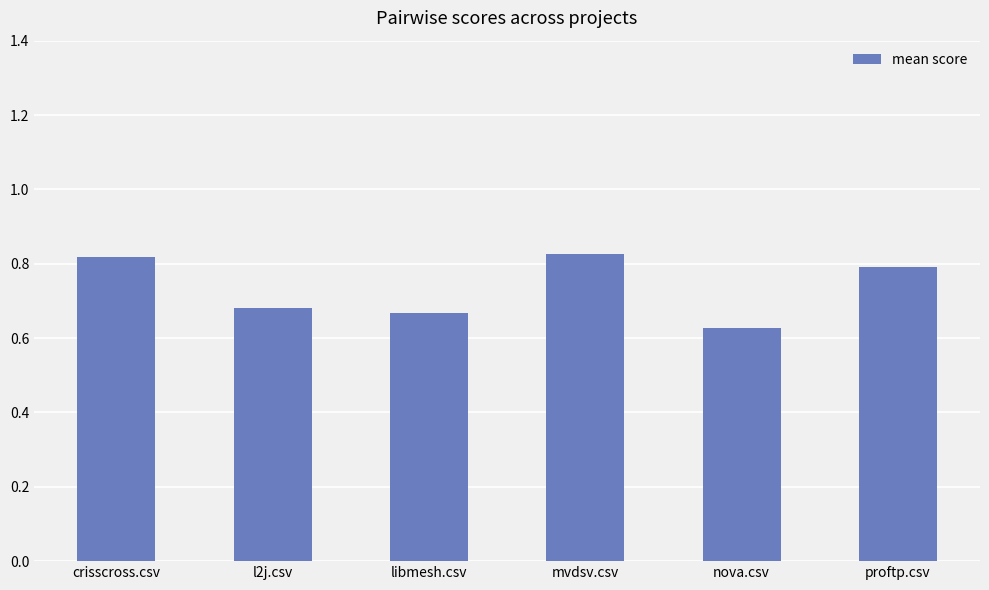

At which category does the chart reach its minimum across all series?

nova.csv